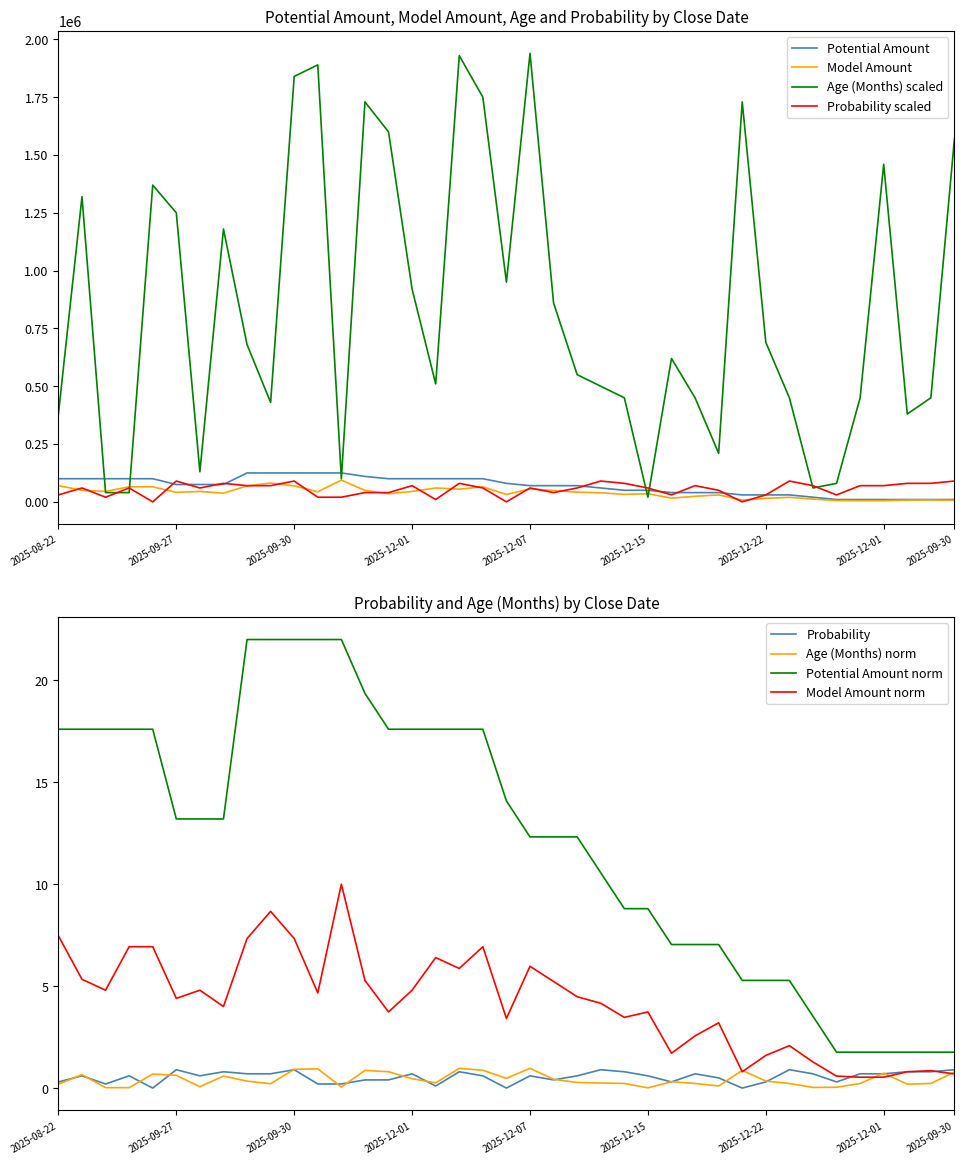

How many data points in Potential Amount are above 75000?

17